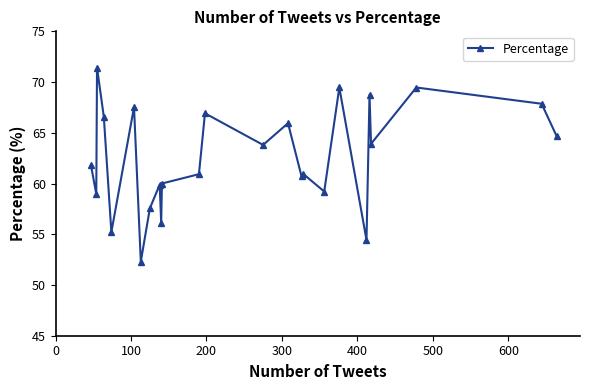

How many interior local valleys (lower than both neighbors) does the data have?

9